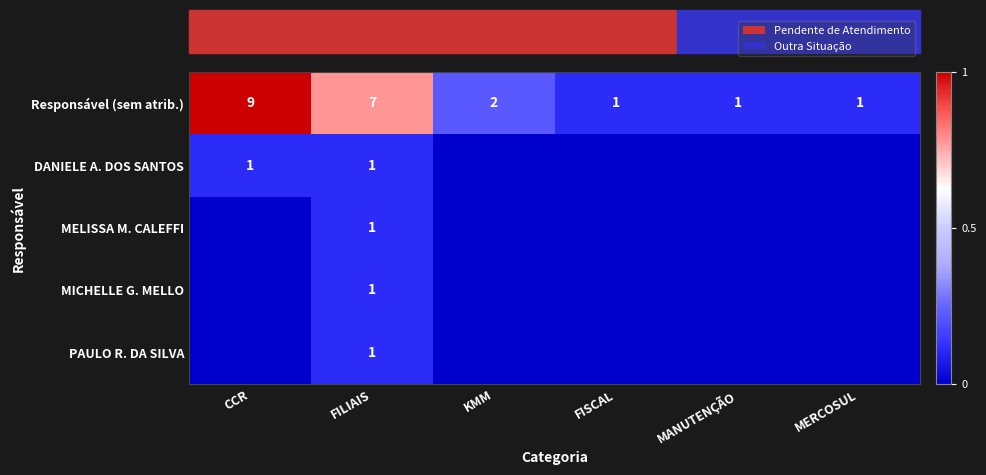

True or false: PAULO R. DA SILVA has a value of 1 at FILIAIS.

True